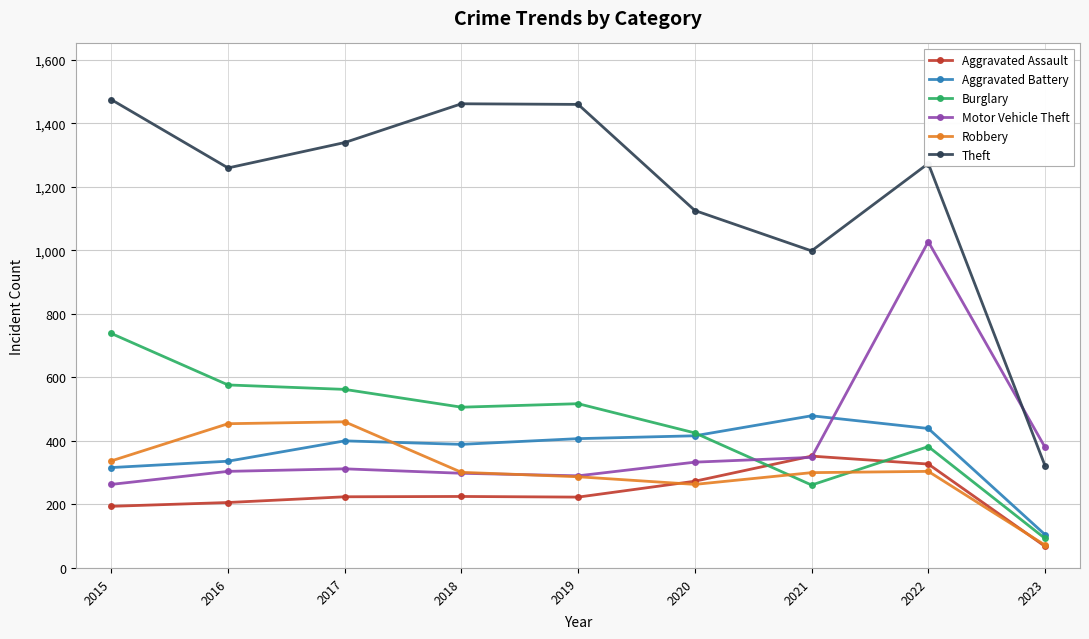

Which series has the largest total across all categories?

Theft